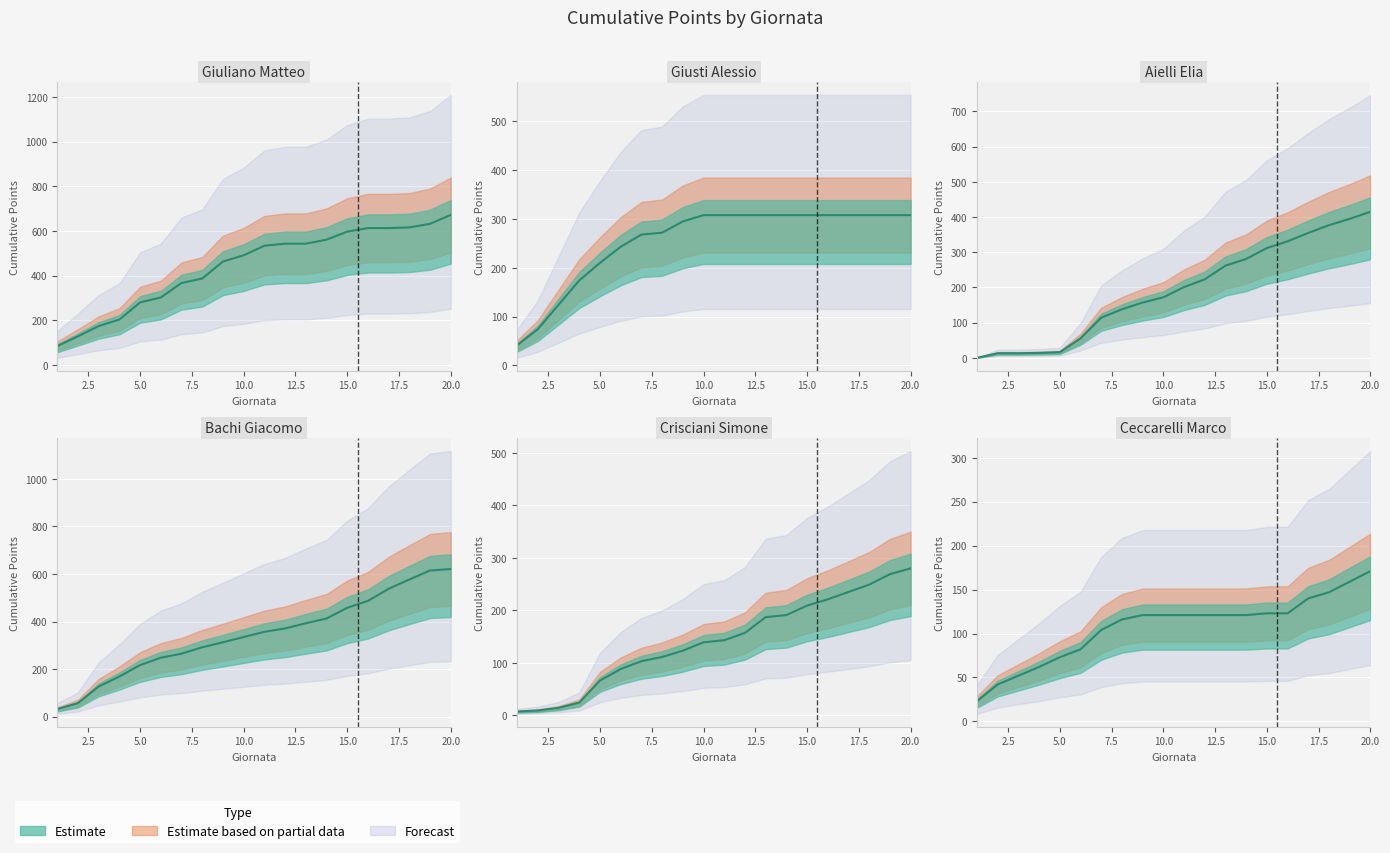

At which category does the chart reach its minimum across all series?

1